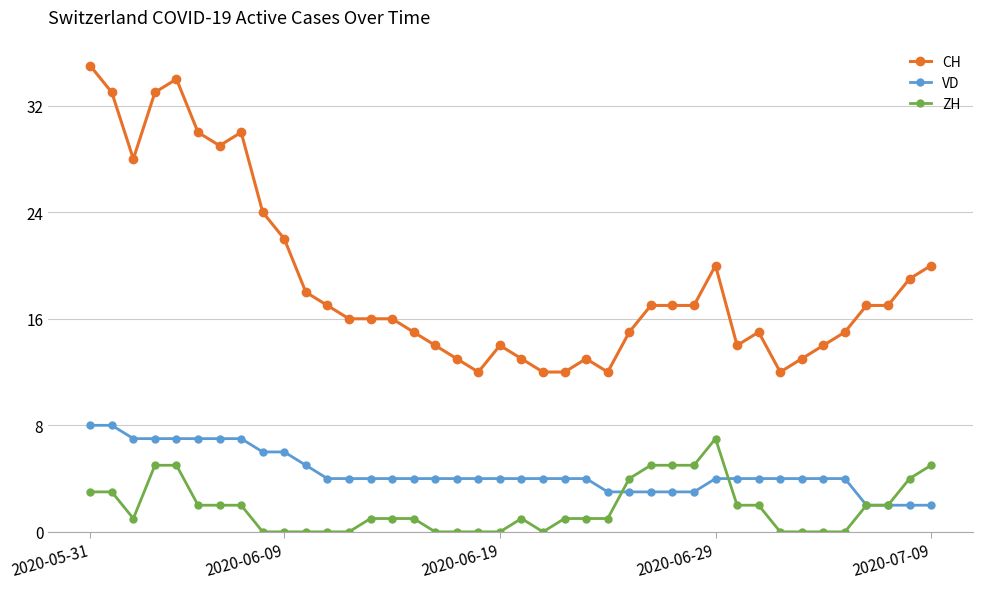

What is the sum of all ZH values?

73